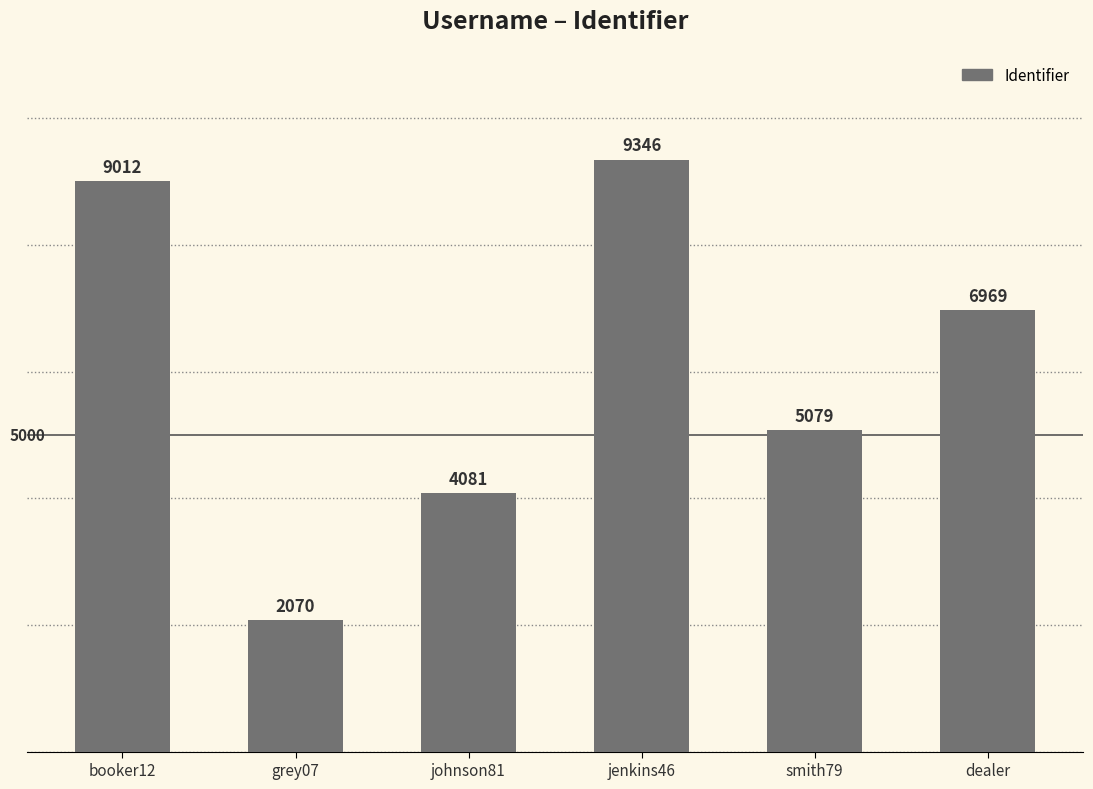

Reading left to right, list all the values displayed in this chart.

9012	2070	4081	9346	5079	6969